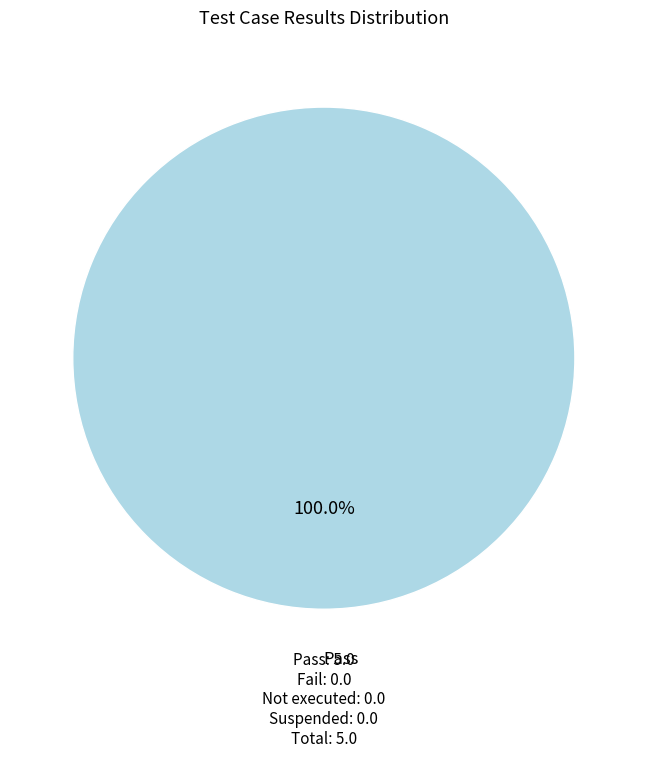

Is there a majority slice in this chart?

Yes